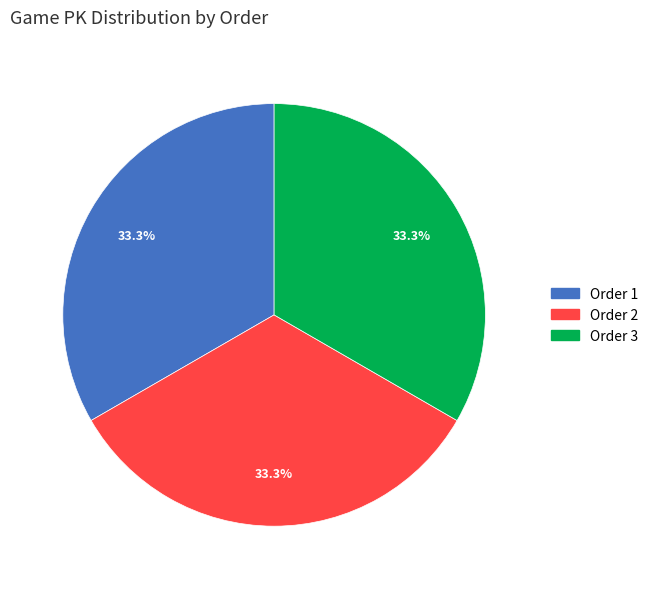

Does any single category account for the majority?

No